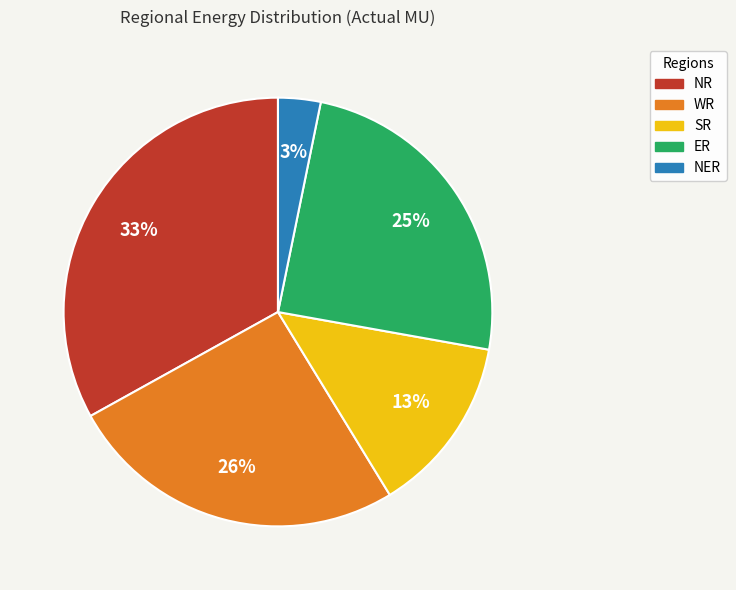

Is there a majority slice in this chart?

No